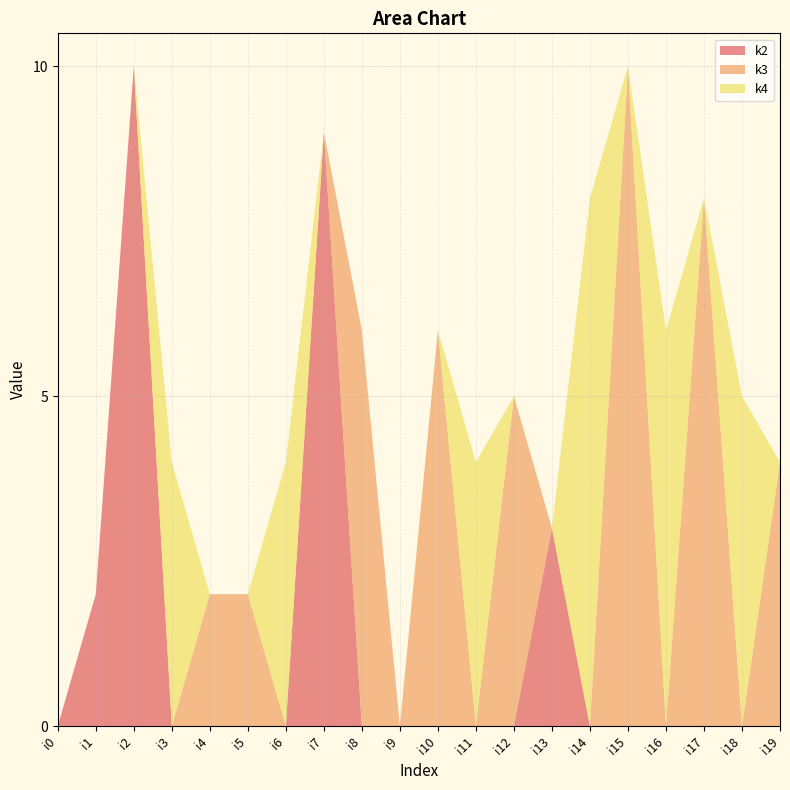

Reading left to right, what are all the values shown in this chart?

k2: i0=0	i1=2	i2=10	i3=0	i4=0	i5=0	i6=0	i7=9	i8=0	i9=0	i10=0	i11=0	i12=0	i13=3	i14=0	i15=0	i16=0	i17=0	i18=0	i19=0
k3: i0=0	i1=0	i2=0	i3=0	i4=2	i5=2	i6=0	i7=0	i8=6	i9=0	i10=6	i11=0	i12=5	i13=0	i14=0	i15=10	i16=0	i17=8	i18=0	i19=4
k4: i0=0	i1=0	i2=0	i3=4	i4=0	i5=0	i6=4	i7=0	i8=0	i9=0	i10=0	i11=4	i12=0	i13=0	i14=8	i15=0	i16=6	i17=0	i18=5	i19=0